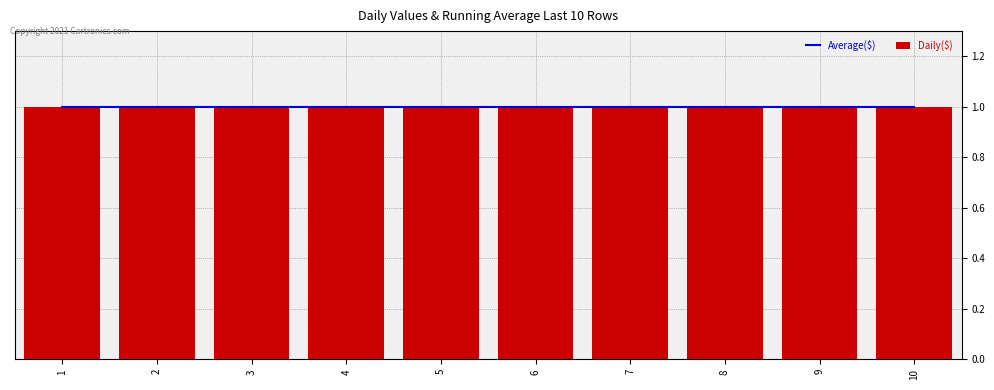

True or false: 2 has a value of 0 at 5.

False